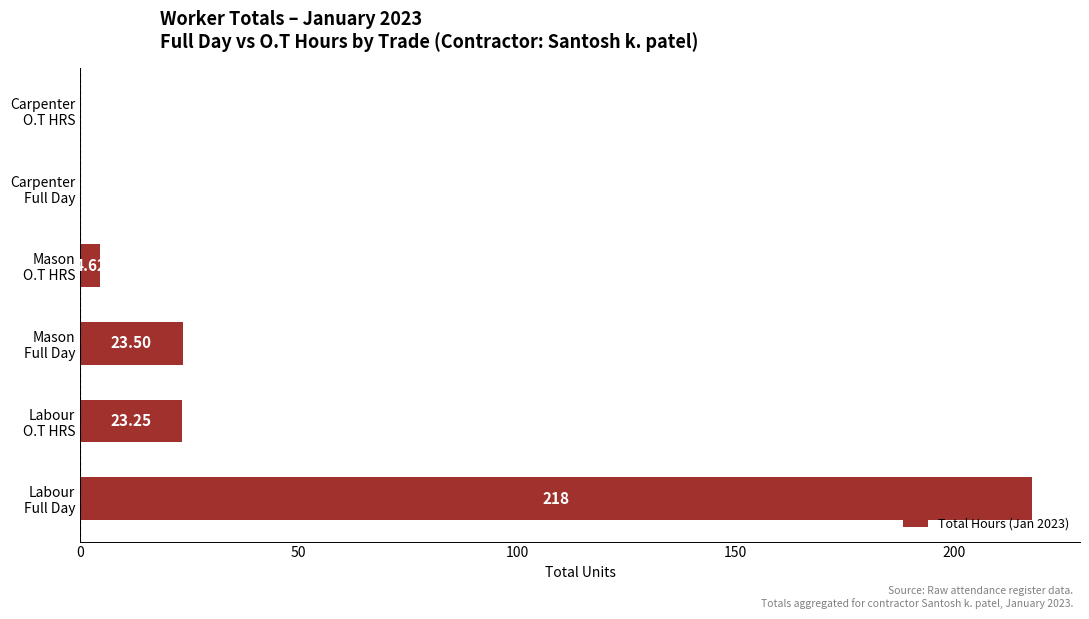

What is the sum of all values?

269.4